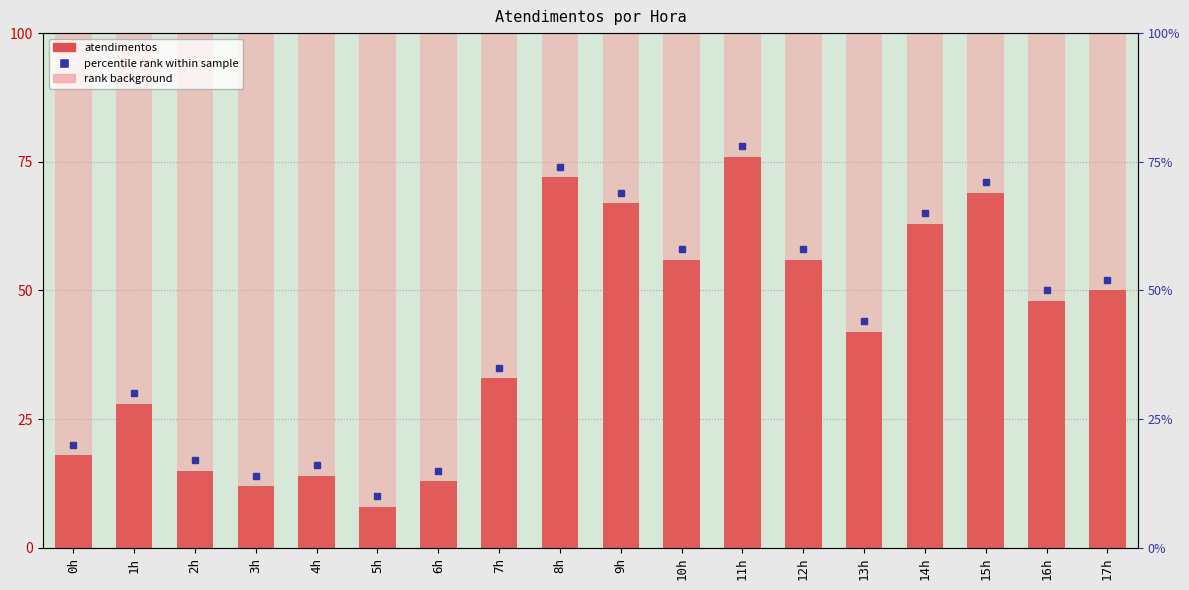

Reading right to left, transcribe all the data shown in this chart.

17h=50	16h=48	15h=69	14h=63	13h=42	12h=56	11h=76	10h=56	9h=67	8h=72	7h=33	6h=13	5h=8	4h=14	3h=12	2h=15	1h=28	0h=18